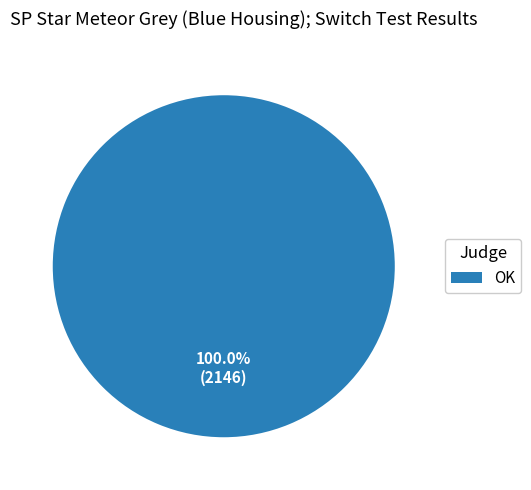

Rank the categories by value from lowest to highest.

OK